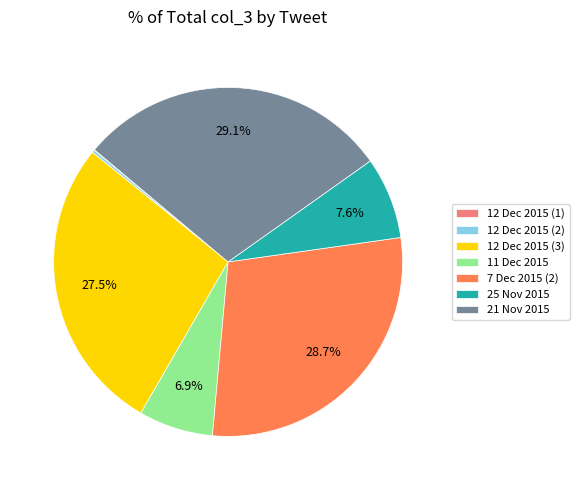

Does 11 Dec 2015 represent more than half of the total?

No